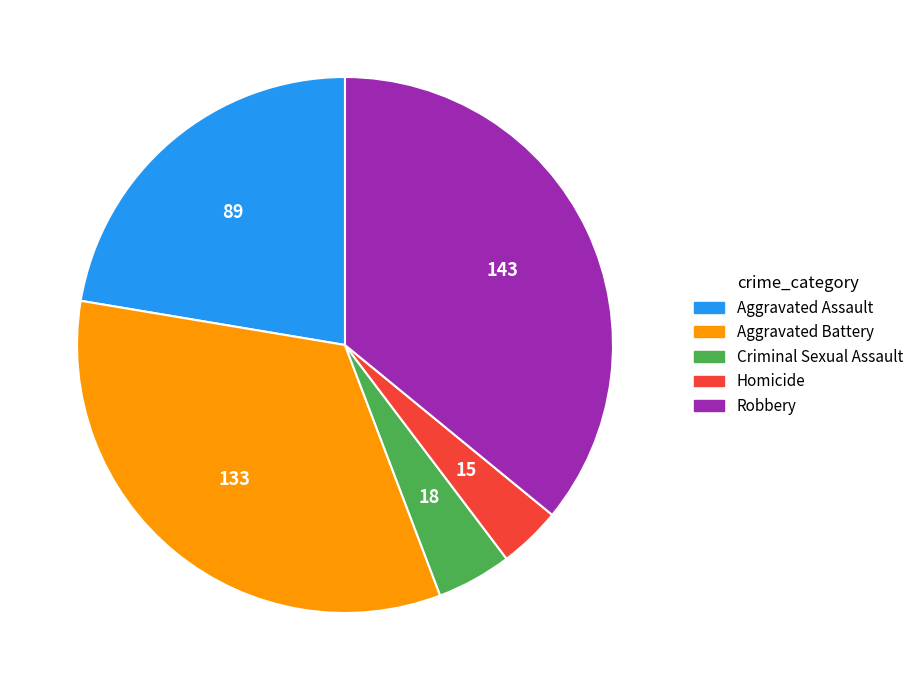

Which slice is the smallest?

Homicide